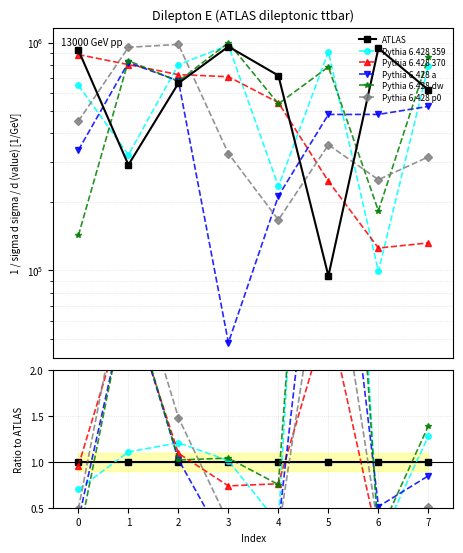

What is the total value across all series at 3?

4.2